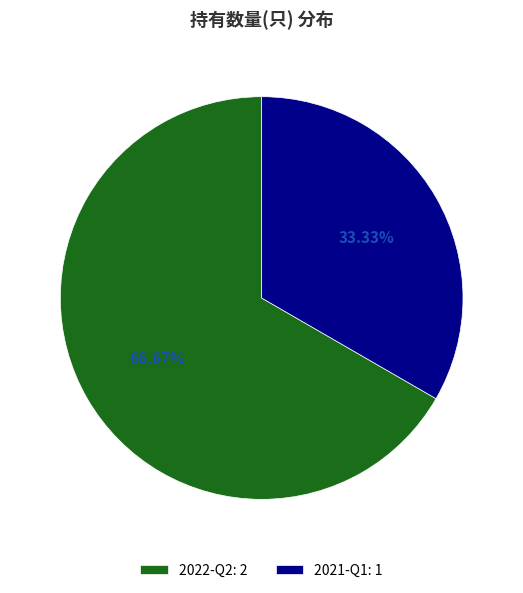

Which has a higher value, 2021-Q1 or 2022-Q2?

2022-Q2